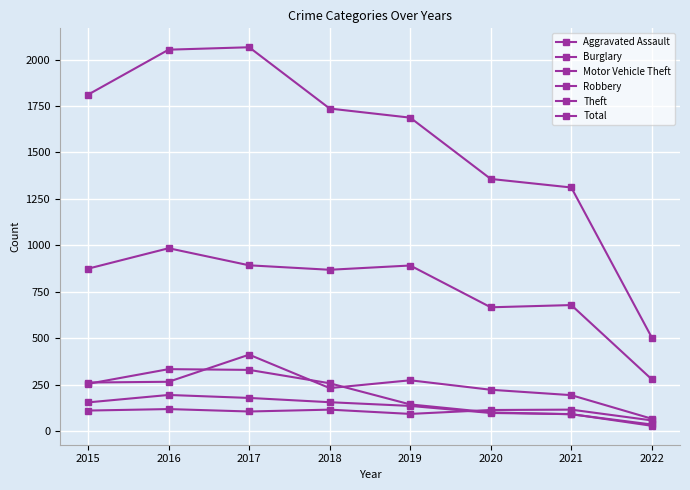

What is the average value of the Aggravated Assault series?

103